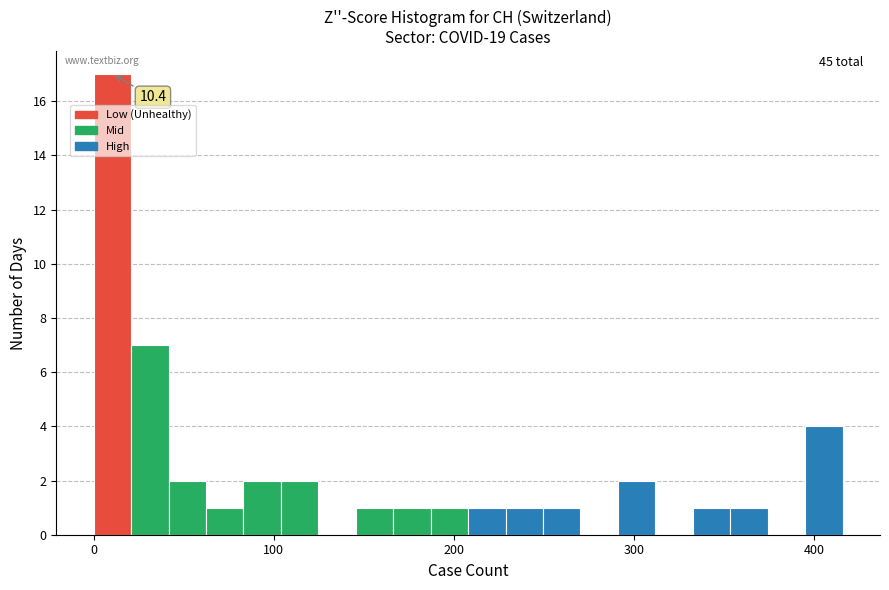

Around what value on the x-axis is the tallest bar? Give the approximate position of its centre, as read against the axis.

10